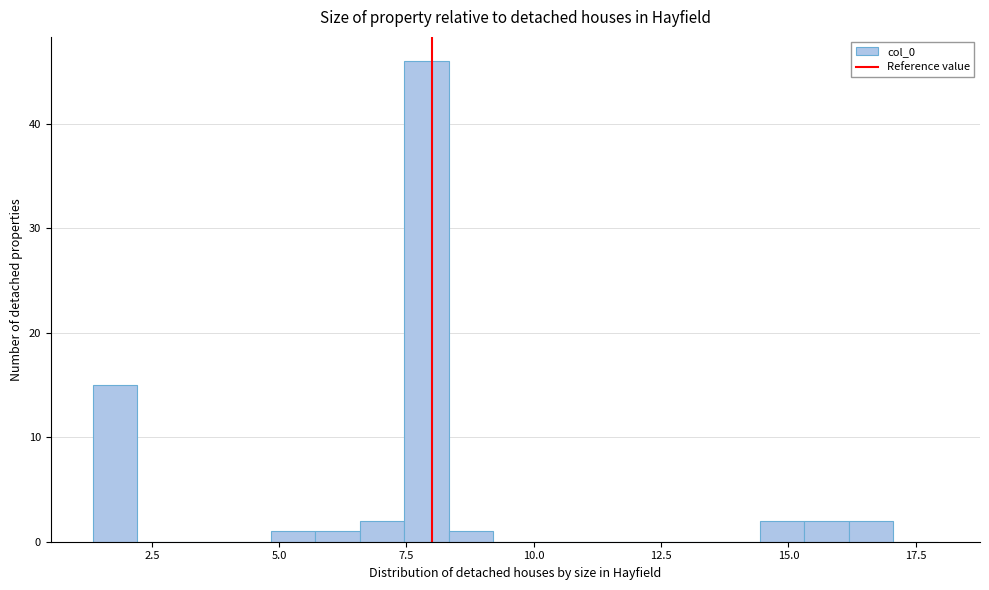

Read against the x-axis, roughly where is the centre of the tallest bar?

8.0